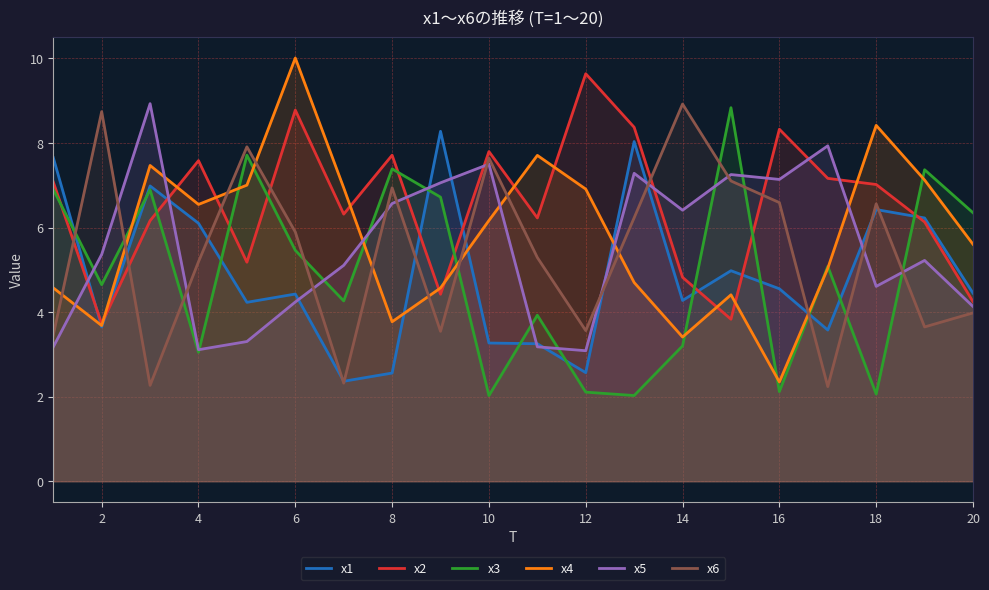

Which series has the widest spread of values?

x4